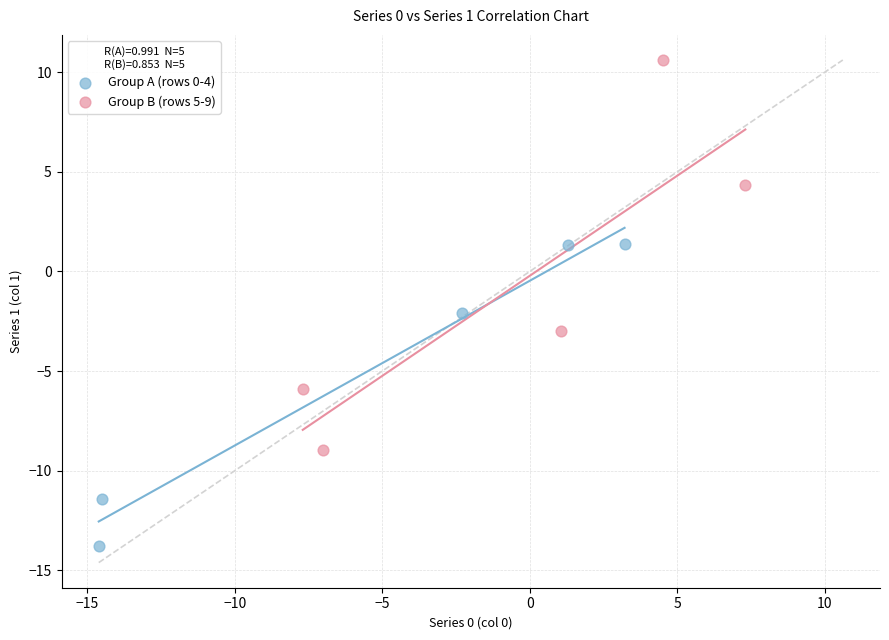

Which series reaches the maximum Y coordinate?

Group B (rows 5-9)